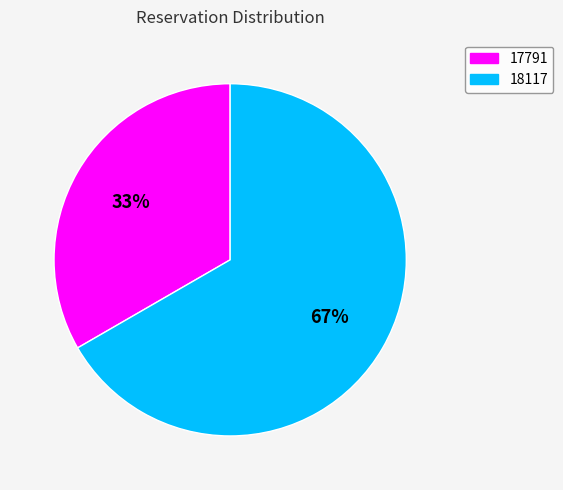

How many slices are in this pie chart?

2